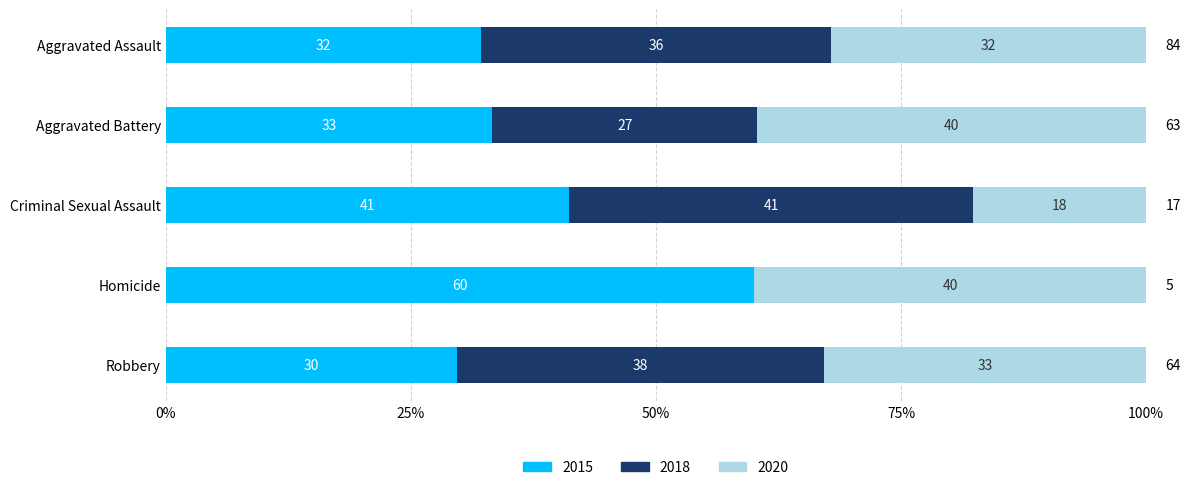

What are all the series names shown in the legend?

2015, 2018, 2020